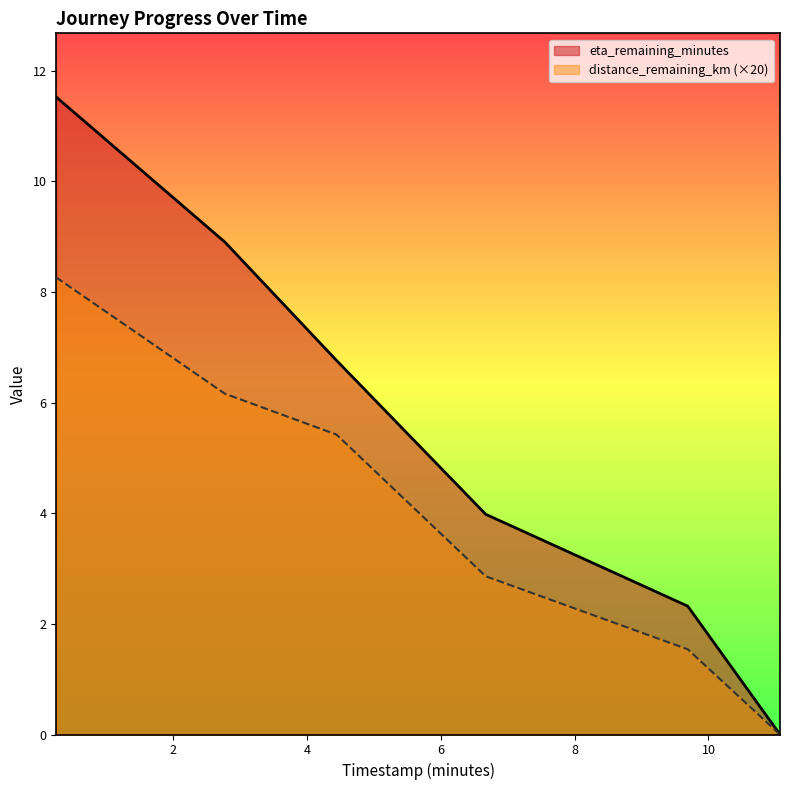

At which label is distance_remaining_km closest to 4?

6.67